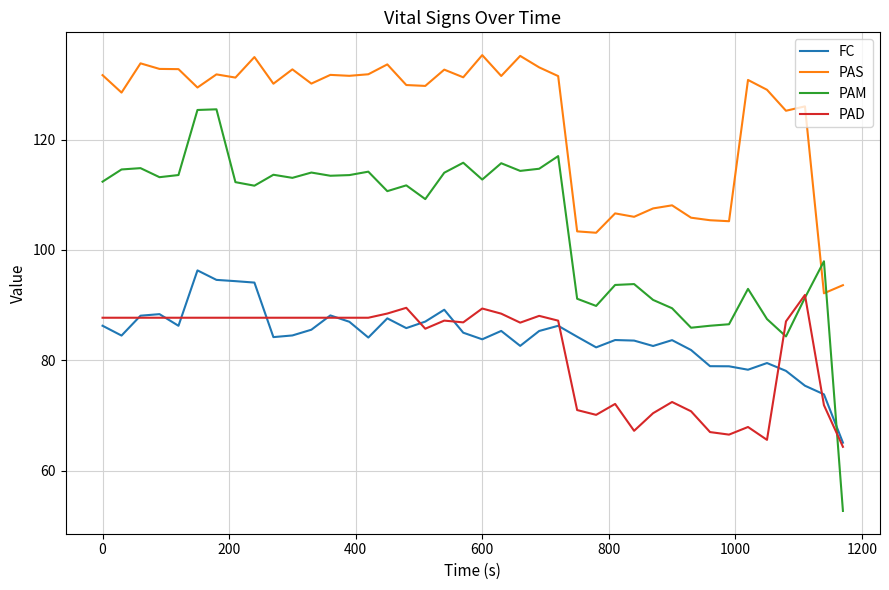

True or false: PAD and PAS cross at least once.

False